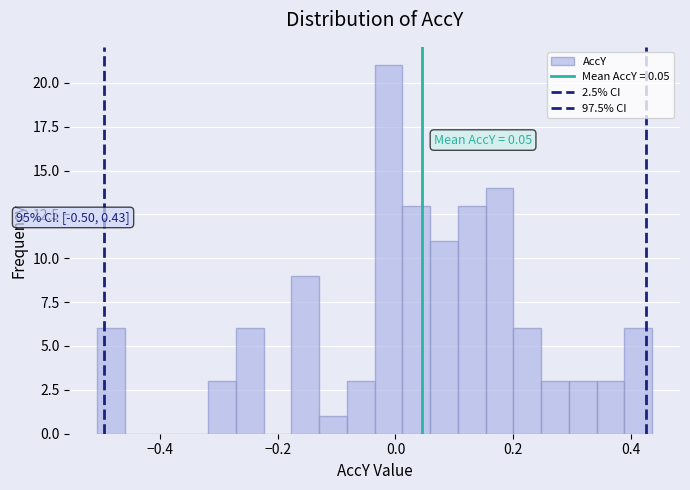

Read against the x-axis, roughly where is the centre of the tallest bar?

-0.02